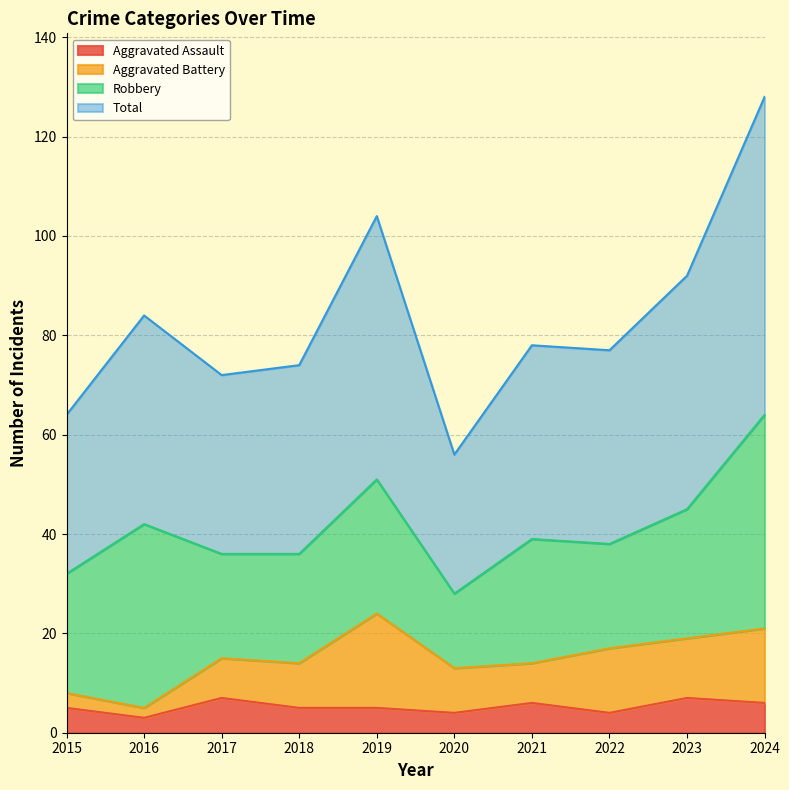

True or false: Aggravated Assault and Total cross at least once.

False